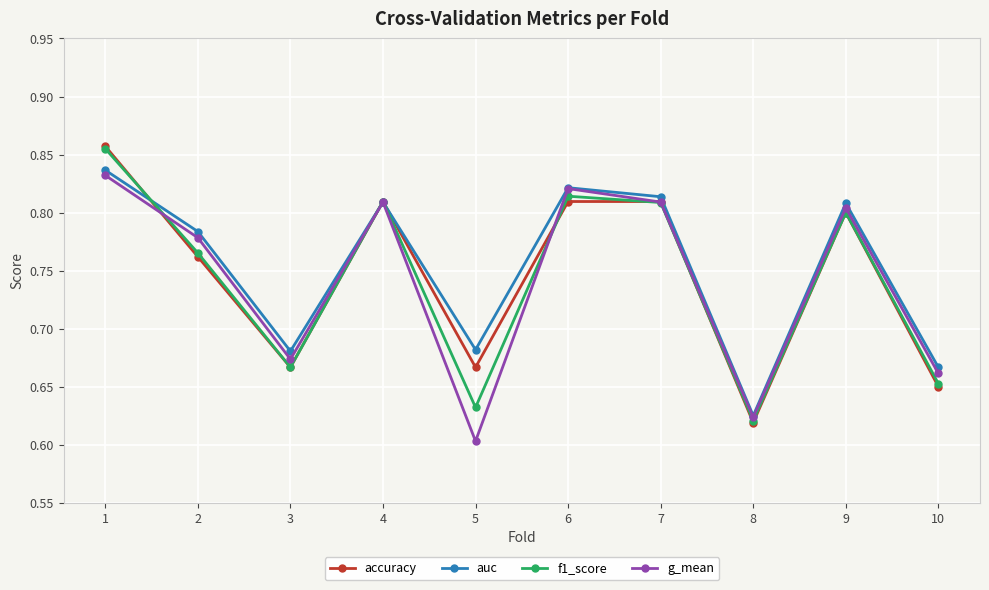

Between 4 and 8, which series saw the biggest shift?

accuracy